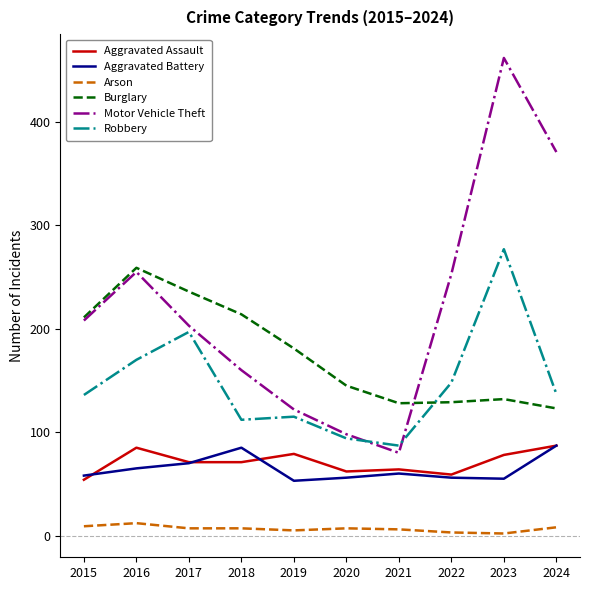

Which series has the largest total across all categories?

Motor Vehicle Theft